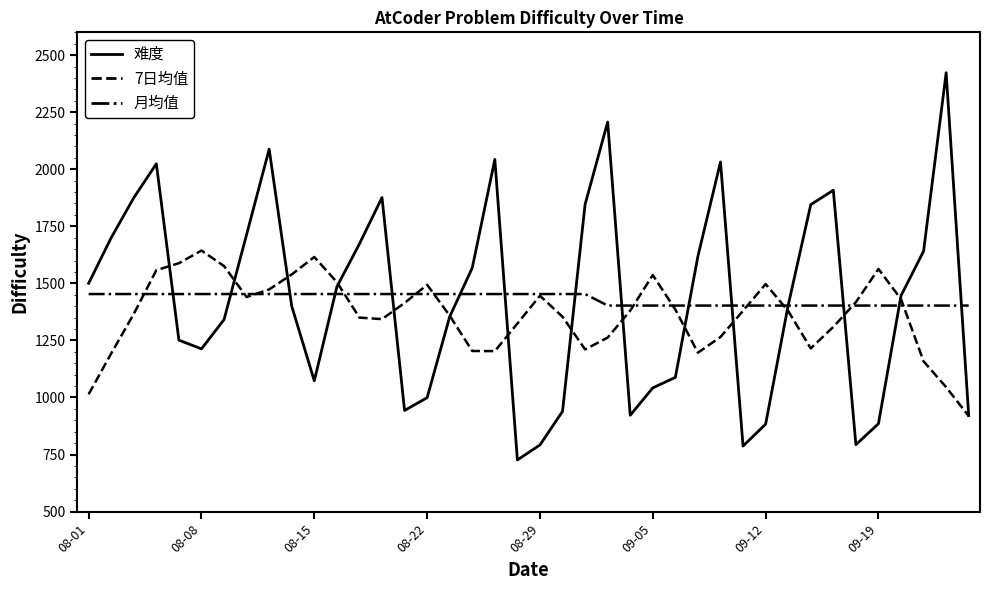

What is the greatest value displayed?

2423.0